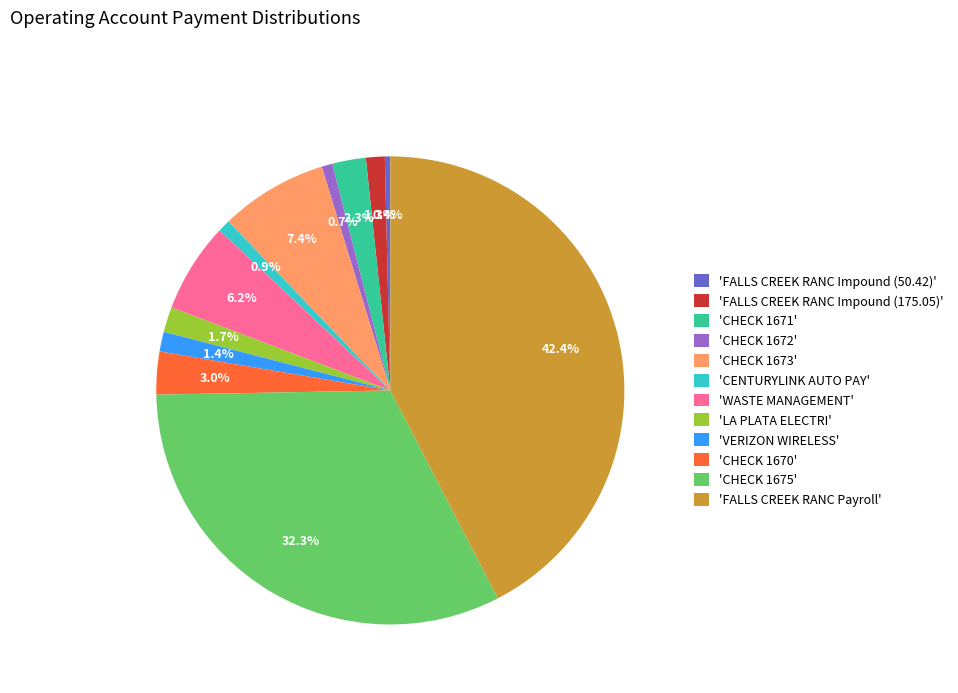

How many slices are in this pie chart?

12